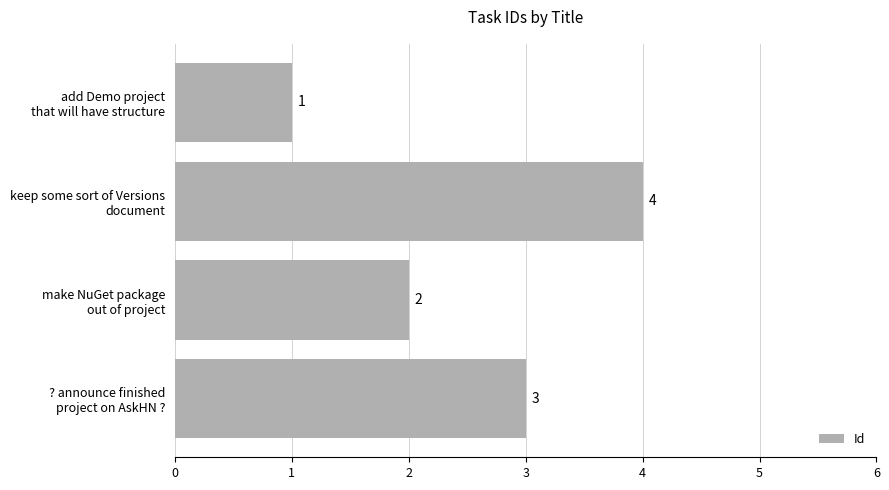

What is the difference between the maximum and minimum values?

3